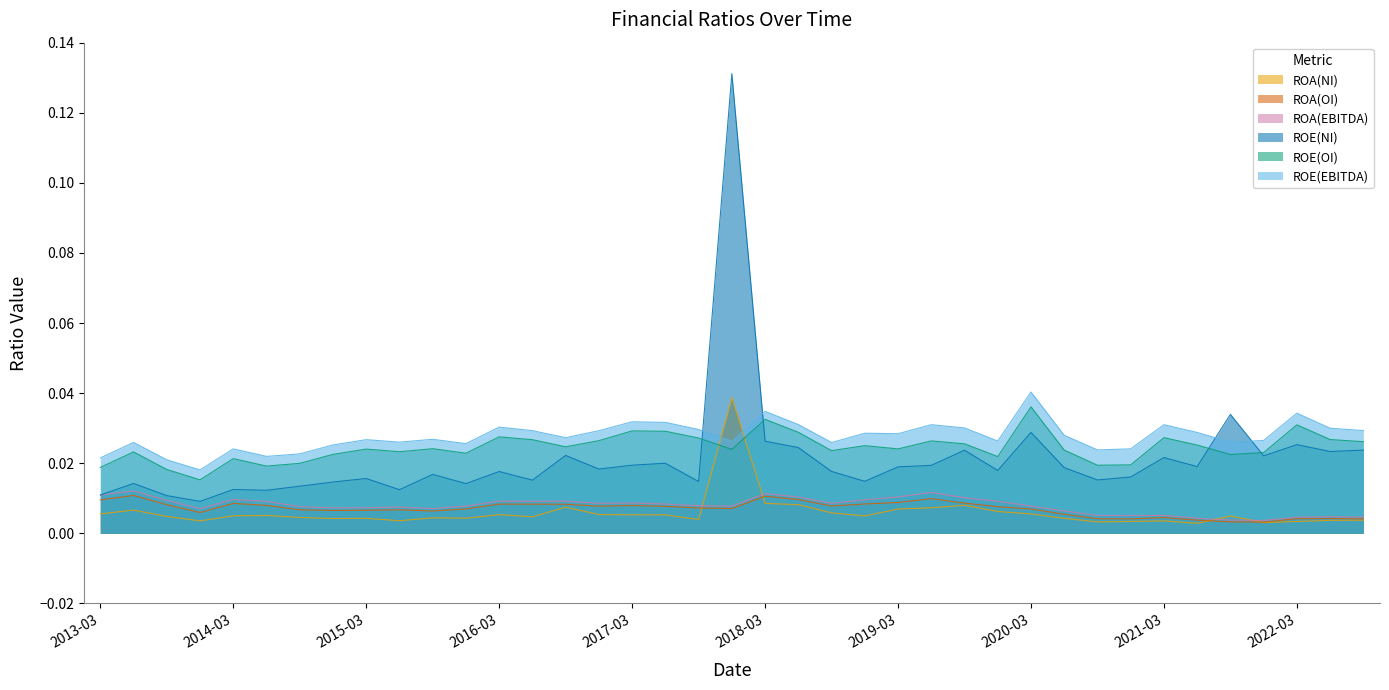

How many data points does each series have?

39